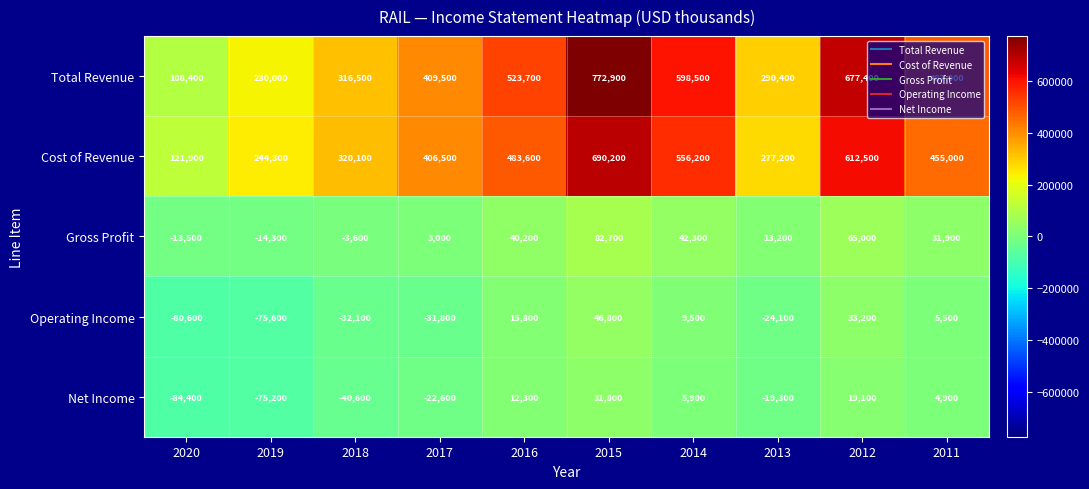

Which series has the largest total across all categories?

Total Revenue